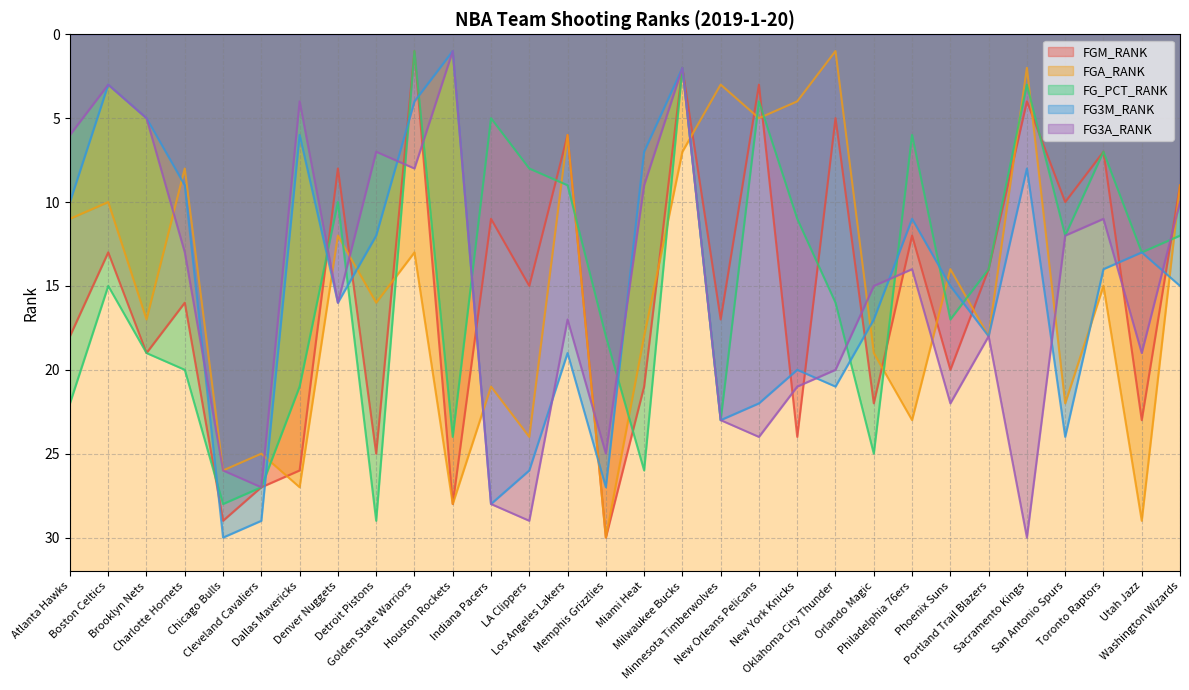

Reading left to right, what are all the values shown in this chart?

FGM_RANK: Atlanta Hawks=18	Boston Celtics=13	Brooklyn Nets=19	Charlotte Hornets=16	Chicago Bulls=29	Cleveland Cavaliers=27	Dallas Mavericks=26	Denver Nuggets=8	Detroit Pistons=25	Golden State Warriors=1	Houston Rockets=28	Indiana Pacers=11	LA Clippers=15	Los Angeles Lakers=6	Memphis Grizzlies=30	Miami Heat=21	Milwaukee Bucks=2	Minnesota Timberwolves=17	New Orleans Pelicans=3	New York Knicks=24	Oklahoma City Thunder=5	Orlando Magic=22	Philadelphia 76ers=12	Phoenix Suns=20	Portland Trail Blazers=14	Sacramento Kings=4	San Antonio Spurs=10	Toronto Raptors=7	Utah Jazz=23	Washington Wizards=9
FGA_RANK: Atlanta Hawks=11	Boston Celtics=10	Brooklyn Nets=17	Charlotte Hornets=8	Chicago Bulls=26	Cleveland Cavaliers=25	Dallas Mavericks=27	Denver Nuggets=12	Detroit Pistons=16	Golden State Warriors=13	Houston Rockets=28	Indiana Pacers=21	LA Clippers=24	Los Angeles Lakers=6	Memphis Grizzlies=30	Miami Heat=18	Milwaukee Bucks=7	Minnesota Timberwolves=3	New Orleans Pelicans=5	New York Knicks=4	Oklahoma City Thunder=1	Orlando Magic=19	Philadelphia 76ers=23	Phoenix Suns=14	Portland Trail Blazers=18	Sacramento Kings=2	San Antonio Spurs=22	Toronto Raptors=15	Utah Jazz=29	Washington Wizards=9
FG_PCT_RANK: Atlanta Hawks=22	Boston Celtics=15	Brooklyn Nets=19	Charlotte Hornets=20	Chicago Bulls=28	Cleveland Cavaliers=27	Dallas Mavericks=21	Denver Nuggets=10	Detroit Pistons=29	Golden State Warriors=1	Houston Rockets=24	Indiana Pacers=5	LA Clippers=8	Los Angeles Lakers=9	Memphis Grizzlies=18	Miami Heat=26	Milwaukee Bucks=2	Minnesota Timberwolves=23	New Orleans Pelicans=4	New York Knicks=11	Oklahoma City Thunder=16	Orlando Magic=25	Philadelphia 76ers=6	Phoenix Suns=17	Portland Trail Blazers=14	Sacramento Kings=3	San Antonio Spurs=12	Toronto Raptors=7	Utah Jazz=13	Washington Wizards=12
FG3M_RANK: Atlanta Hawks=10	Boston Celtics=3	Brooklyn Nets=5	Charlotte Hornets=9	Chicago Bulls=30	Cleveland Cavaliers=29	Dallas Mavericks=6	Denver Nuggets=16	Detroit Pistons=12	Golden State Warriors=4	Houston Rockets=1	Indiana Pacers=28	LA Clippers=26	Los Angeles Lakers=19	Memphis Grizzlies=27	Miami Heat=7	Milwaukee Bucks=2	Minnesota Timberwolves=23	New Orleans Pelicans=22	New York Knicks=20	Oklahoma City Thunder=21	Orlando Magic=17	Philadelphia 76ers=11	Phoenix Suns=15	Portland Trail Blazers=18	Sacramento Kings=8	San Antonio Spurs=24	Toronto Raptors=14	Utah Jazz=13	Washington Wizards=15
FG3A_RANK: Atlanta Hawks=6	Boston Celtics=3	Brooklyn Nets=5	Charlotte Hornets=13	Chicago Bulls=26	Cleveland Cavaliers=27	Dallas Mavericks=4	Denver Nuggets=16	Detroit Pistons=7	Golden State Warriors=8	Houston Rockets=1	Indiana Pacers=28	LA Clippers=29	Los Angeles Lakers=17	Memphis Grizzlies=25	Miami Heat=9	Milwaukee Bucks=2	Minnesota Timberwolves=23	New Orleans Pelicans=24	New York Knicks=21	Oklahoma City Thunder=20	Orlando Magic=15	Philadelphia 76ers=14	Phoenix Suns=22	Portland Trail Blazers=18	Sacramento Kings=30	San Antonio Spurs=12	Toronto Raptors=11	Utah Jazz=19	Washington Wizards=10